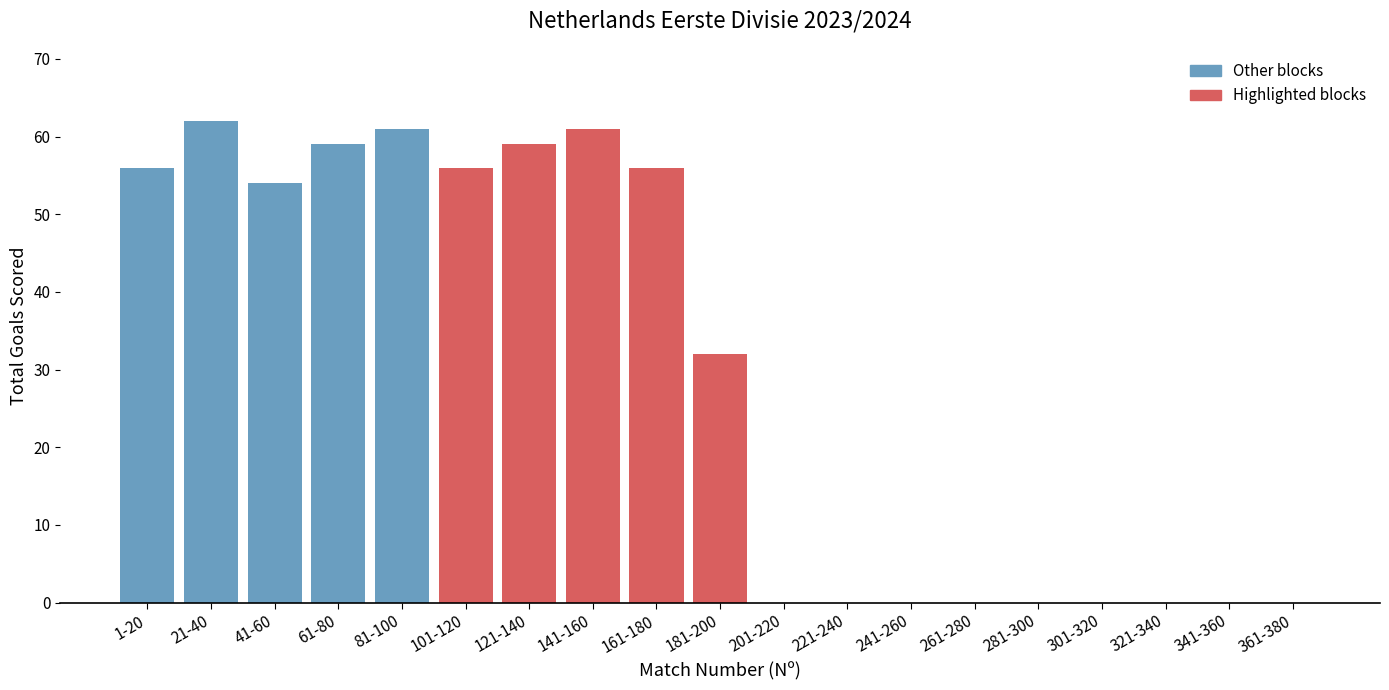

Reading left to right, extract all data points from this chart.

1-20=56	21-40=62	41-60=54	61-80=59	81-100=61	101-120=56	121-140=59	141-160=61	161-180=56	181-200=32	201-220=0	221-240=0	241-260=0	261-280=0	281-300=0	301-320=0	321-340=0	341-360=0	361-380=0